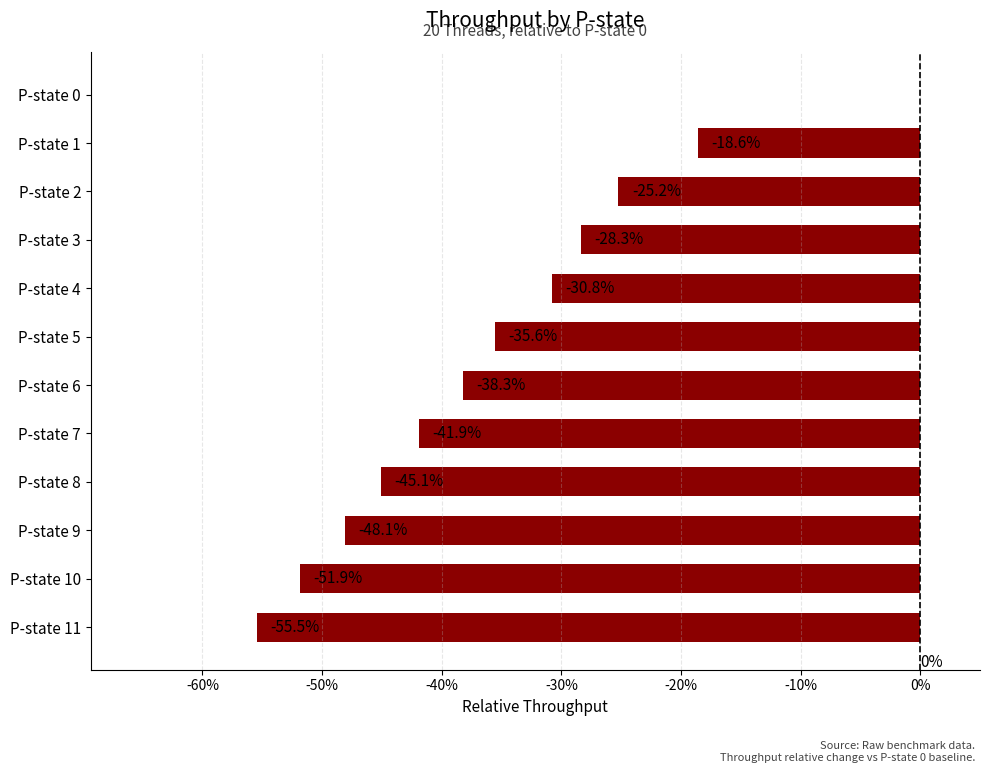

The chart shows a value of -77.7 at P-state 8. True or false?

False